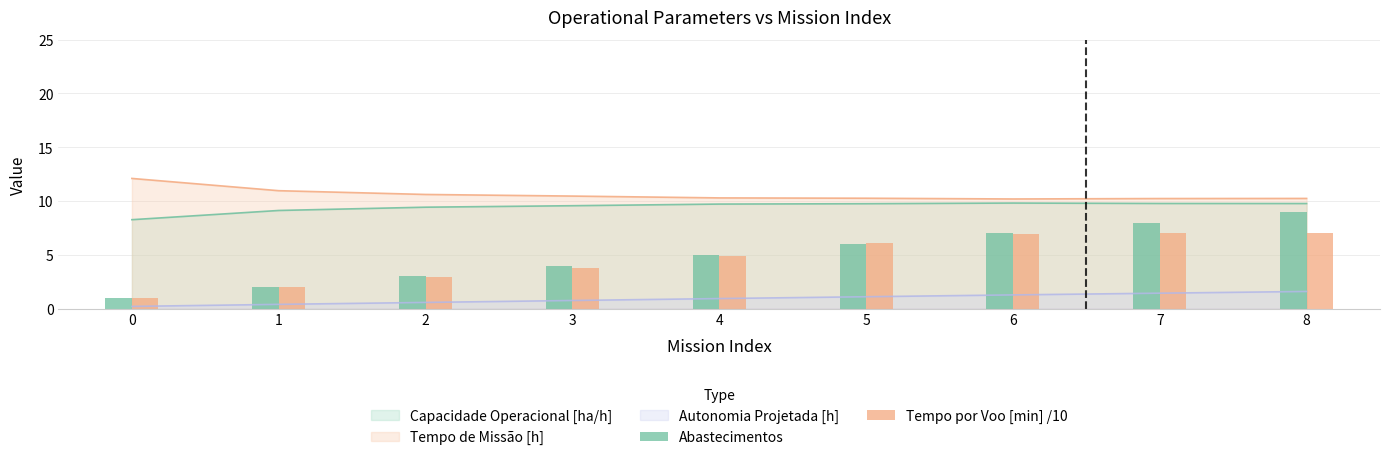

Which series changed the most between 3 and 4?

Tempo por Voo [min] /10